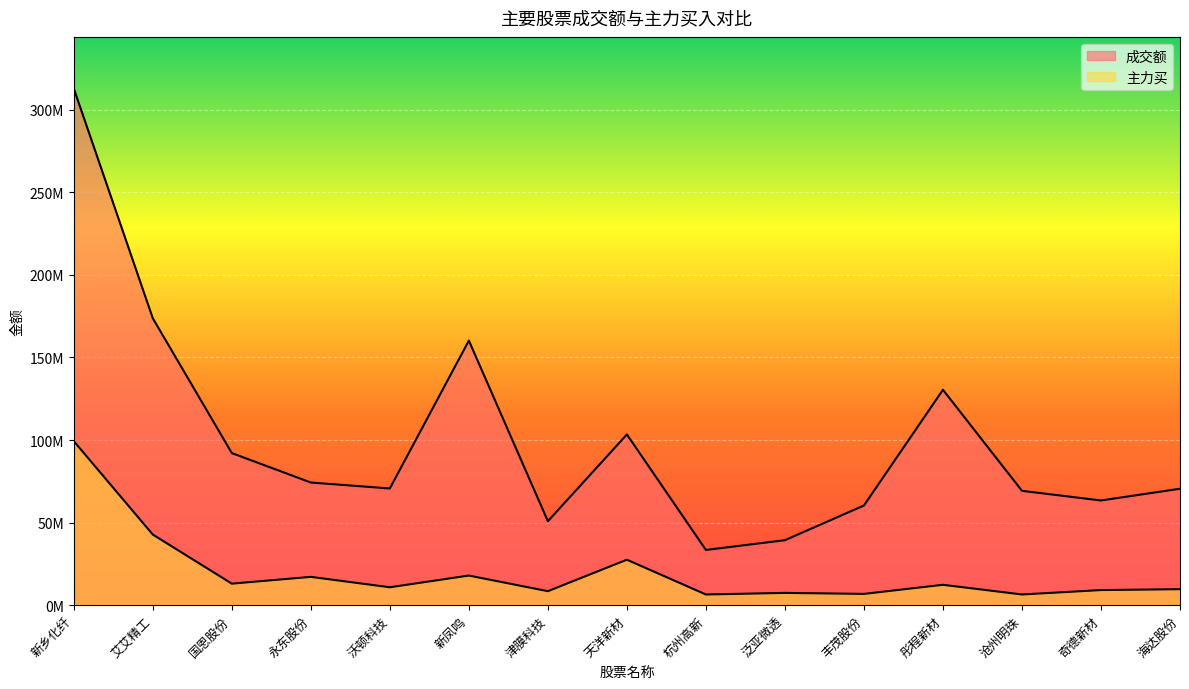

Which series has the largest total across all categories?

成交额